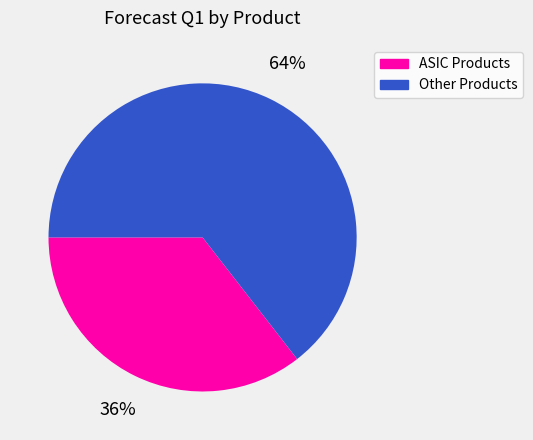

True or false: ASIC Products accounts for 28% of the total.

False